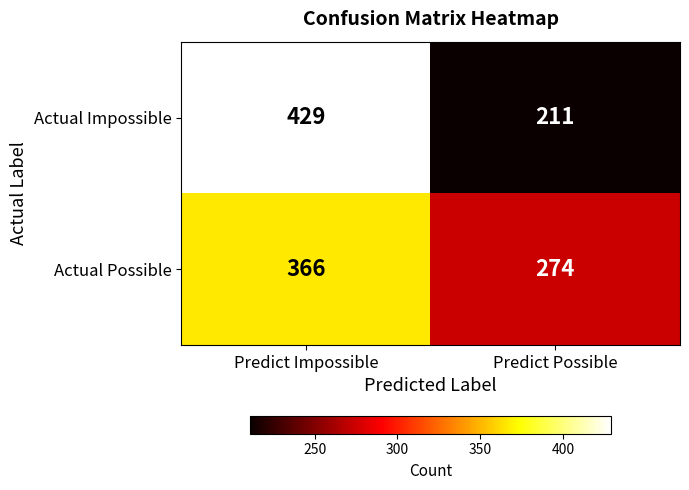

At how many categories does at least one series exceed 414?

1